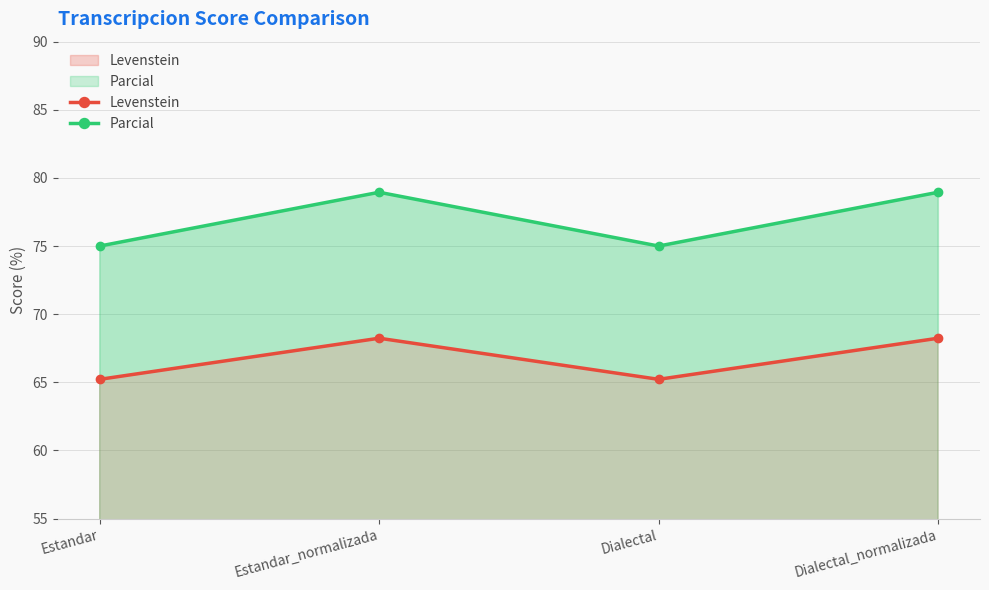

Which category has the lowest value across all series?

Estandar